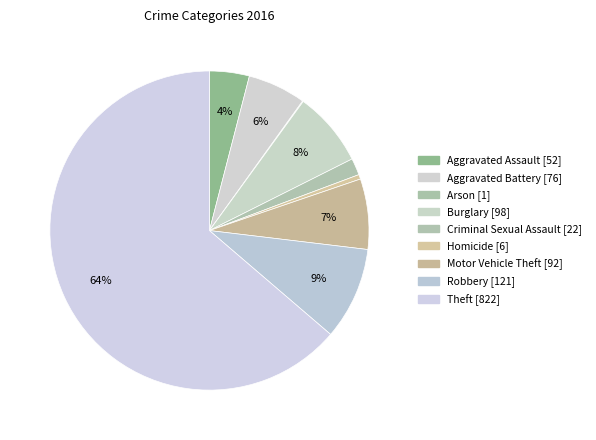

What is the change in value from Aggravated Battery to Criminal Sexual Assault?

-54